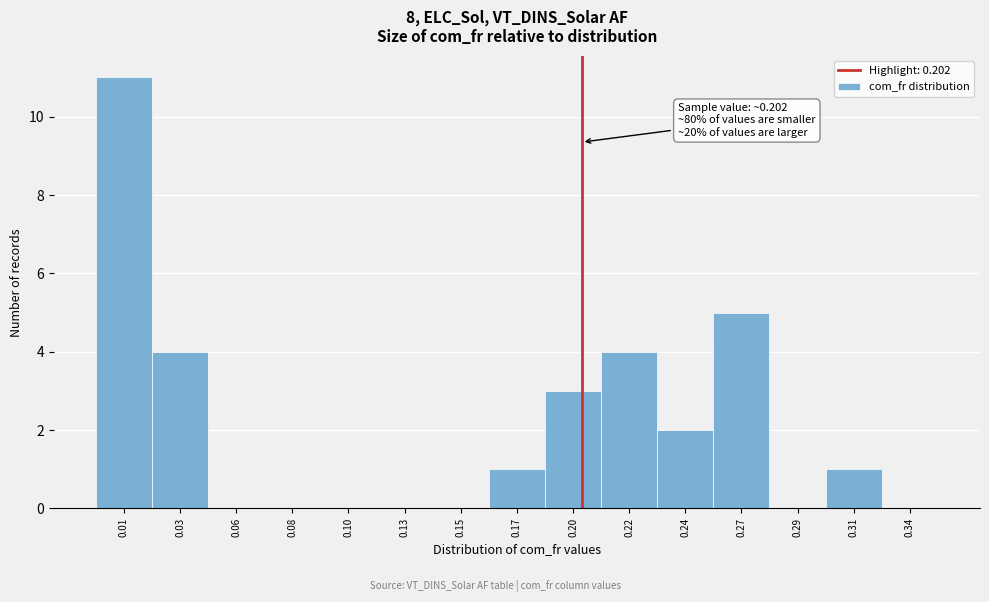

Reading right to left, what are all the values shown in this chart?

0.34=0	0.31=1	0.29=0	0.27=5	0.24=2	0.22=4	0.20=3	0.17=1	0.15=0	0.13=0	0.10=0	0.08=0	0.06=0	0.03=4	0.01=11